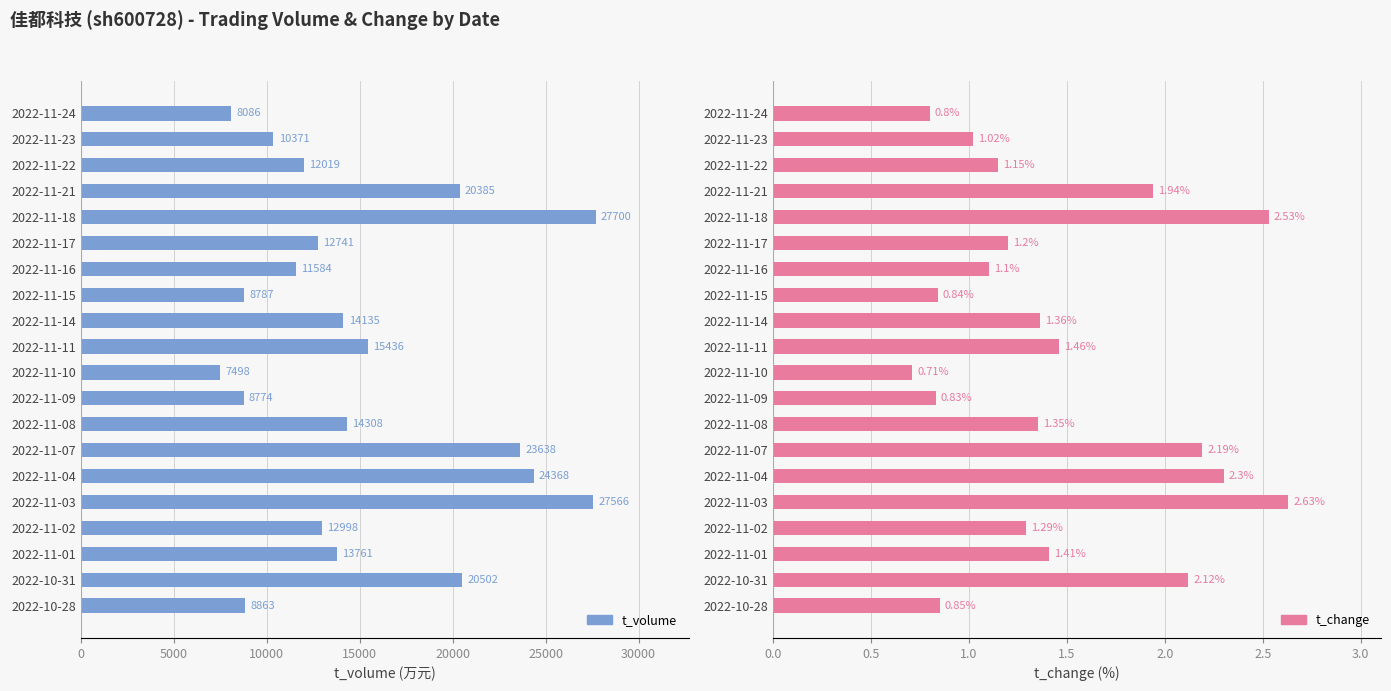

Reading left to right, transcribe all the data shown in this chart.

t_volume: 8086.0	10371.0	12019.0	20385.0	27700.0	12741.0	11584.0	8787.0	14135.0	15436.0	7498.0	8774.0	14308.0	23638.0	24368.0	27566.0	12998.0	13761.0	20502.0	8863.0
t_change: 0.8	1.0	1.1	1.9	2.5	1.2	1.1	0.8	1.4	1.5	0.7	0.8	1.4	2.2	2.3	2.6	1.3	1.4	2.1	0.8